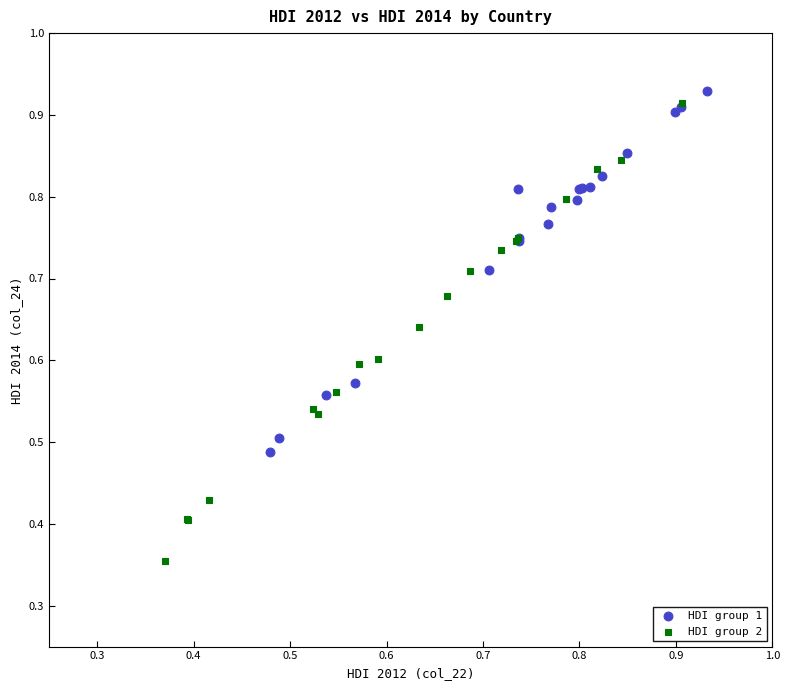

Which series reaches the minimum Y coordinate?

HDI group 2